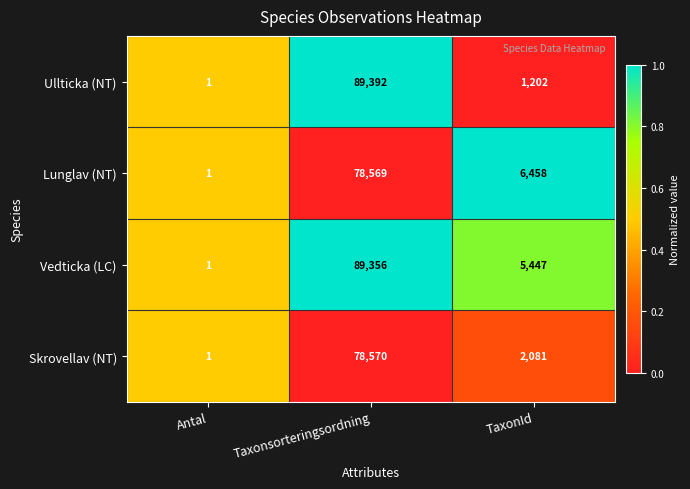

Reading right to left, list all the values displayed in this chart.

Ullticka (NT): TaxonId=1202	Taxonsorteringsordning=89392	Antal=1
Lunglav (NT): TaxonId=6458	Taxonsorteringsordning=78569	Antal=1
Vedticka (LC): TaxonId=5447	Taxonsorteringsordning=89356	Antal=1
Skrovellav (NT): TaxonId=2081	Taxonsorteringsordning=78570	Antal=1